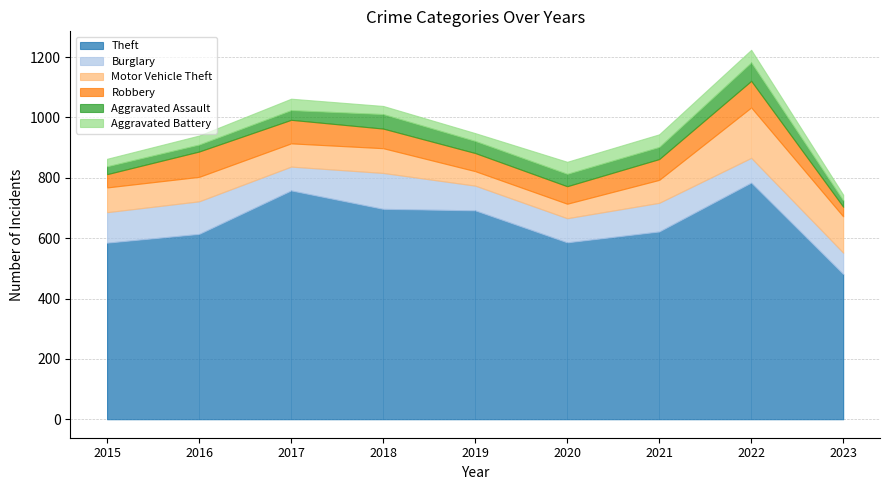

At which category does Motor Vehicle Theft reach its first local peak?

2018